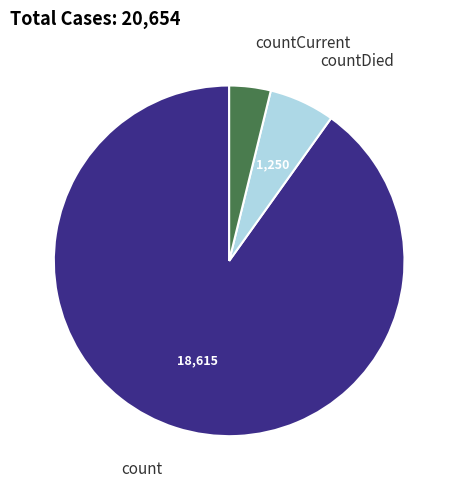

Is there a majority slice in this chart?

Yes